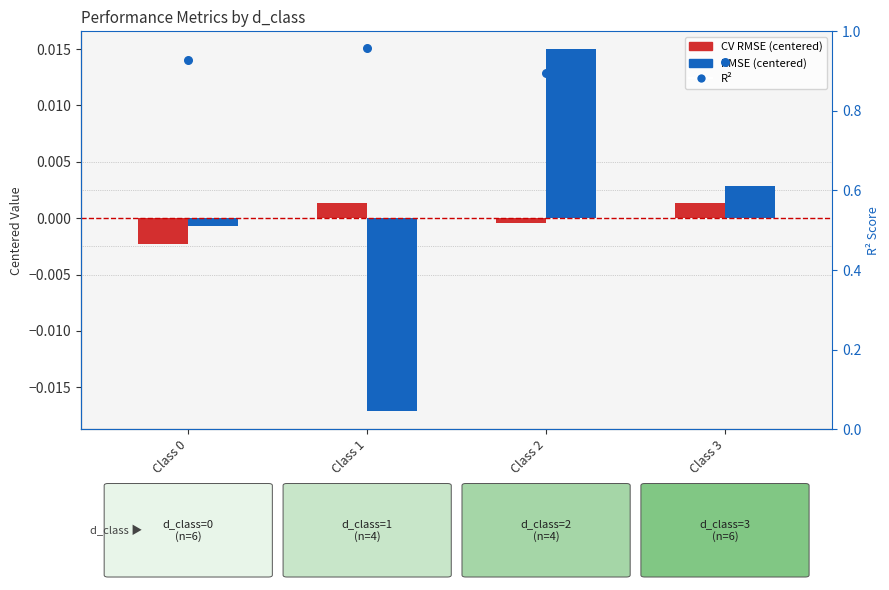

Which series reaches the minimum Y coordinate?

RMSE (centered)